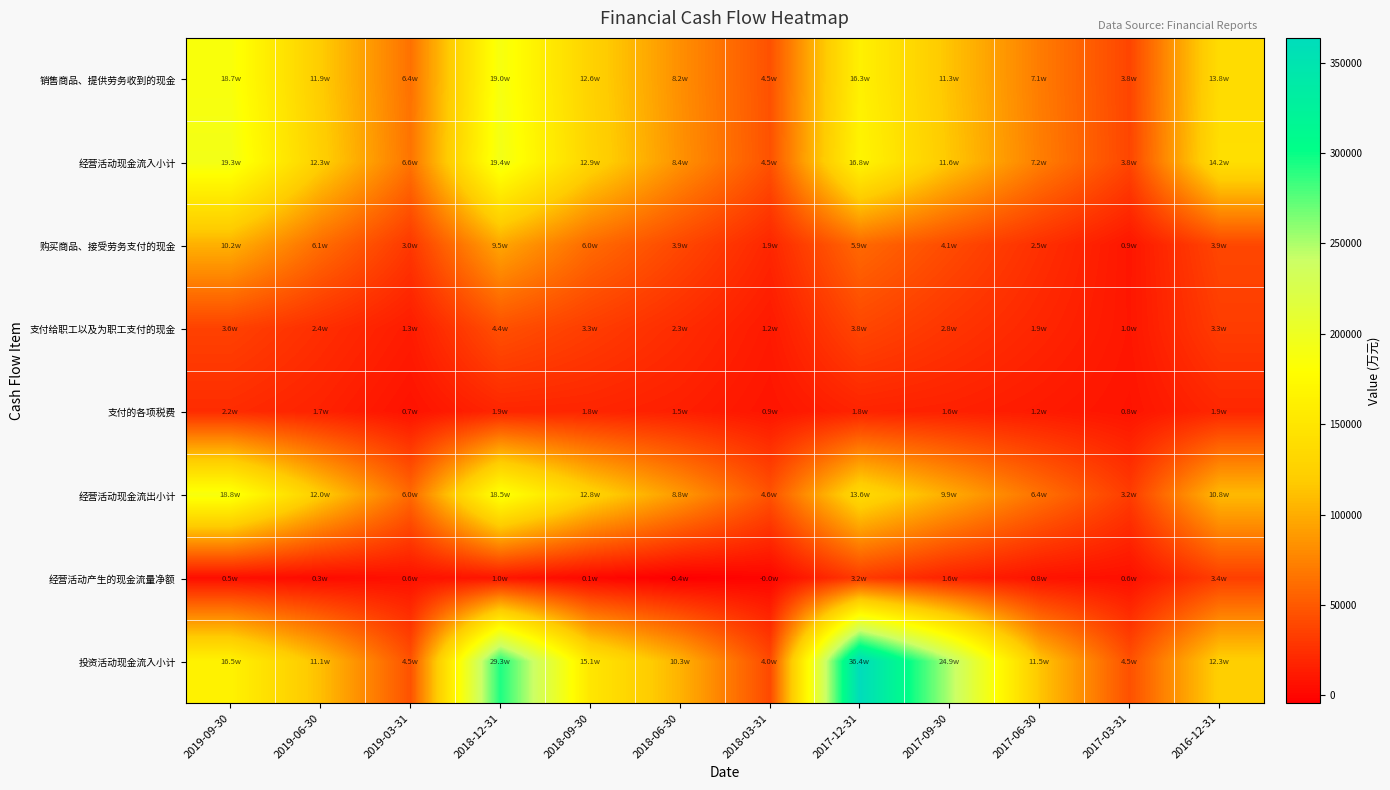

At how many categories does at least one series exceed 144015?

5